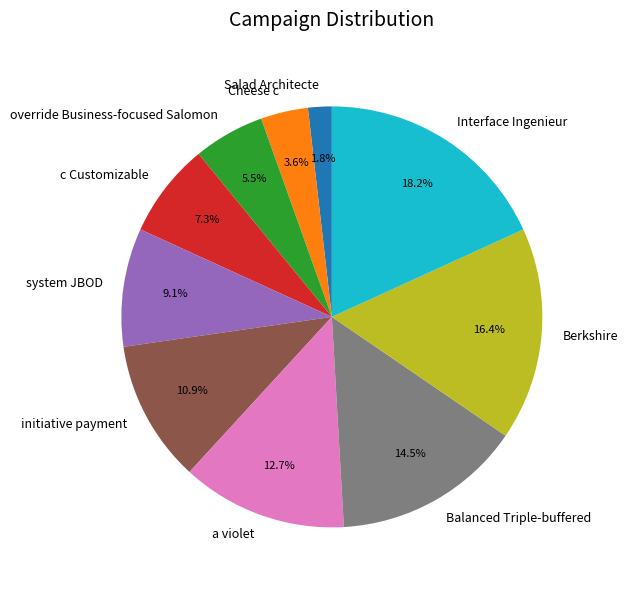

To the nearest percent, what portion does initiative payment represent?

11%